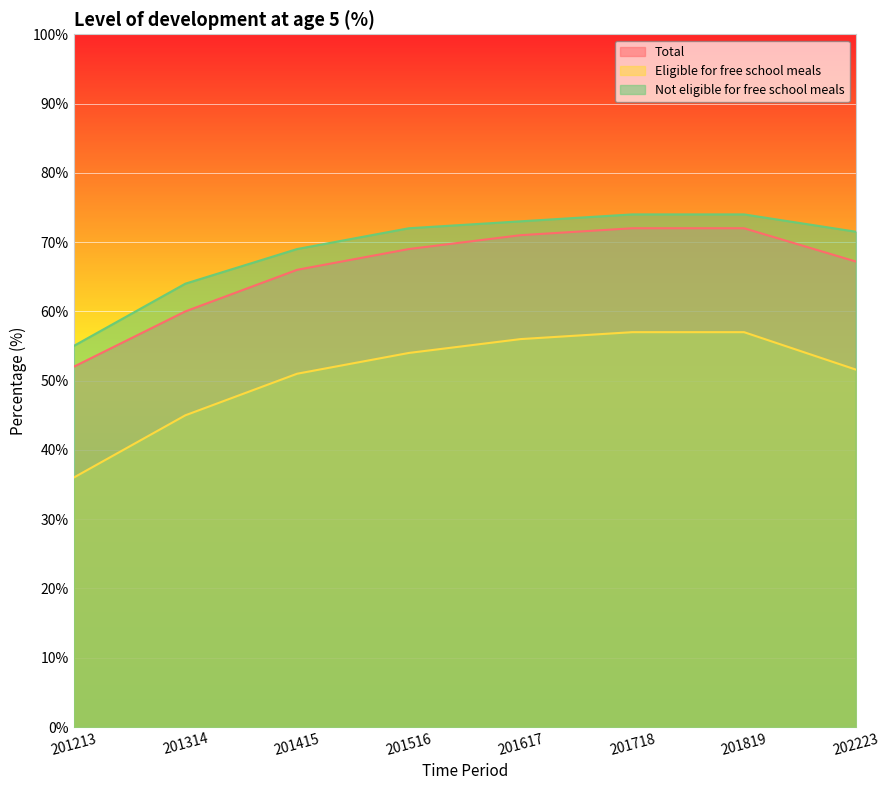

The value of Total at 201718 is 72.0. True or false?

True